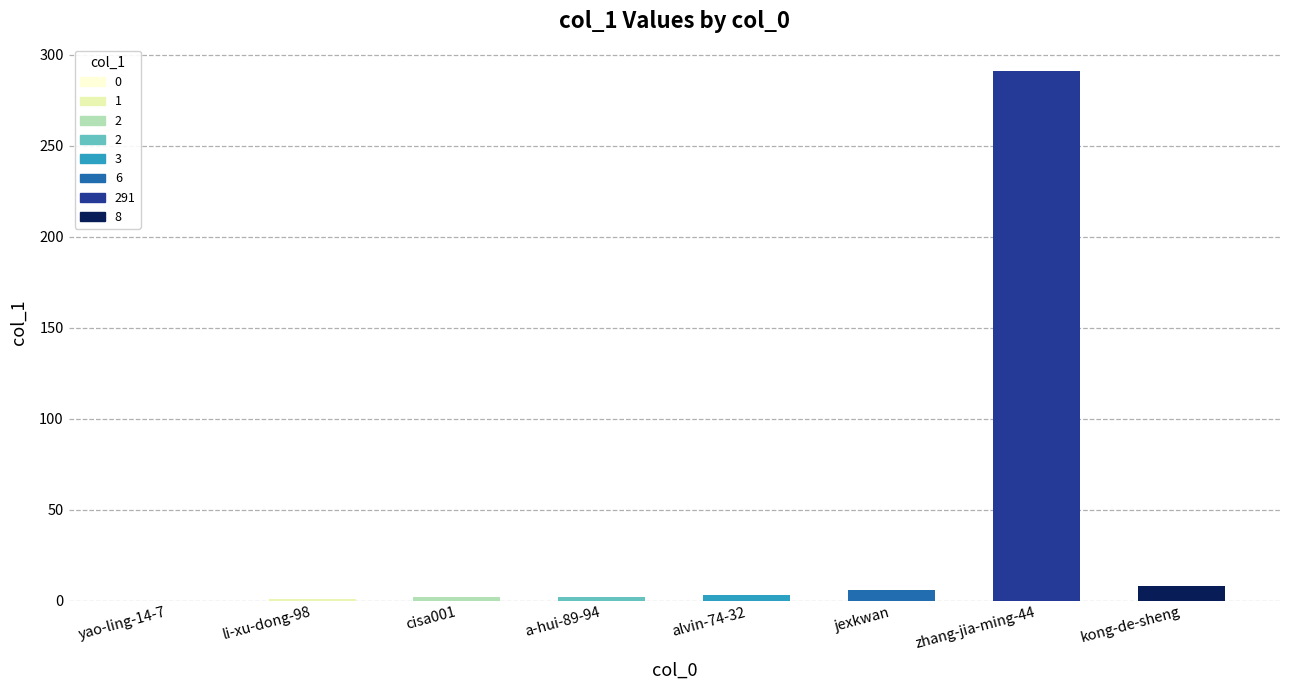

Reading left to right, list all the values displayed in this chart.

yao-ling-14-7=0	li-xu-dong-98=1	cisa001=2	a-hui-89-94=2	alvin-74-32=3	jexkwan=6	zhang-jia-ming-44=291	kong-de-sheng=8